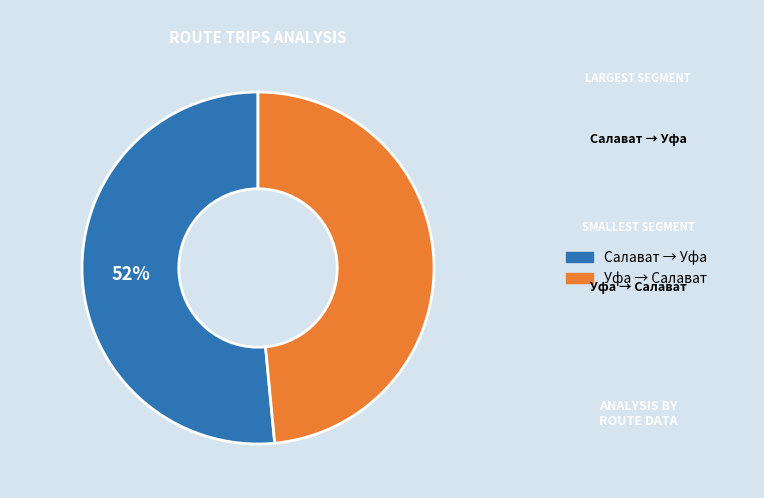

To the nearest percent, what is the average slice percentage?

50%